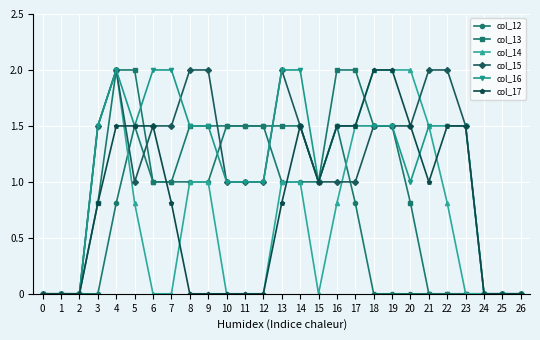

The value of col_14 at 24 is 0.0. True or false?

True